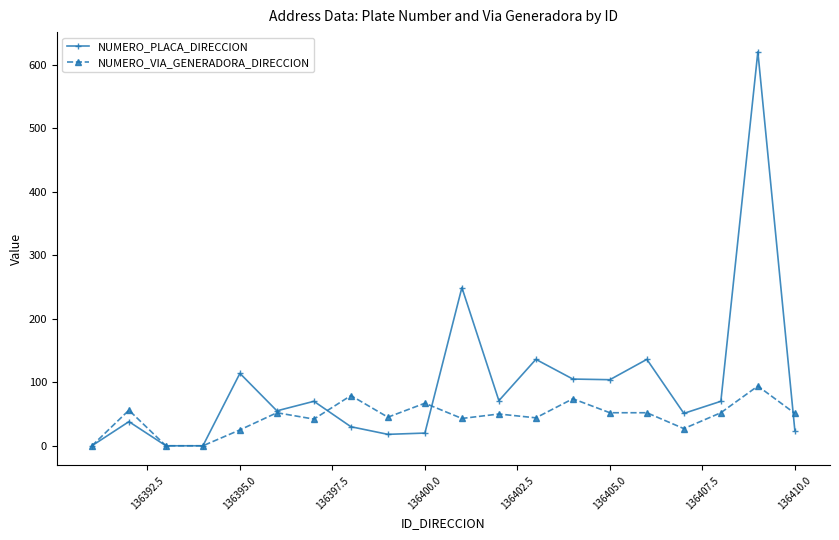

What are all the series names shown in the legend?

NUMERO_PLACA_DIRECCION, NUMERO_VIA_GENERADORA_DIRECCION